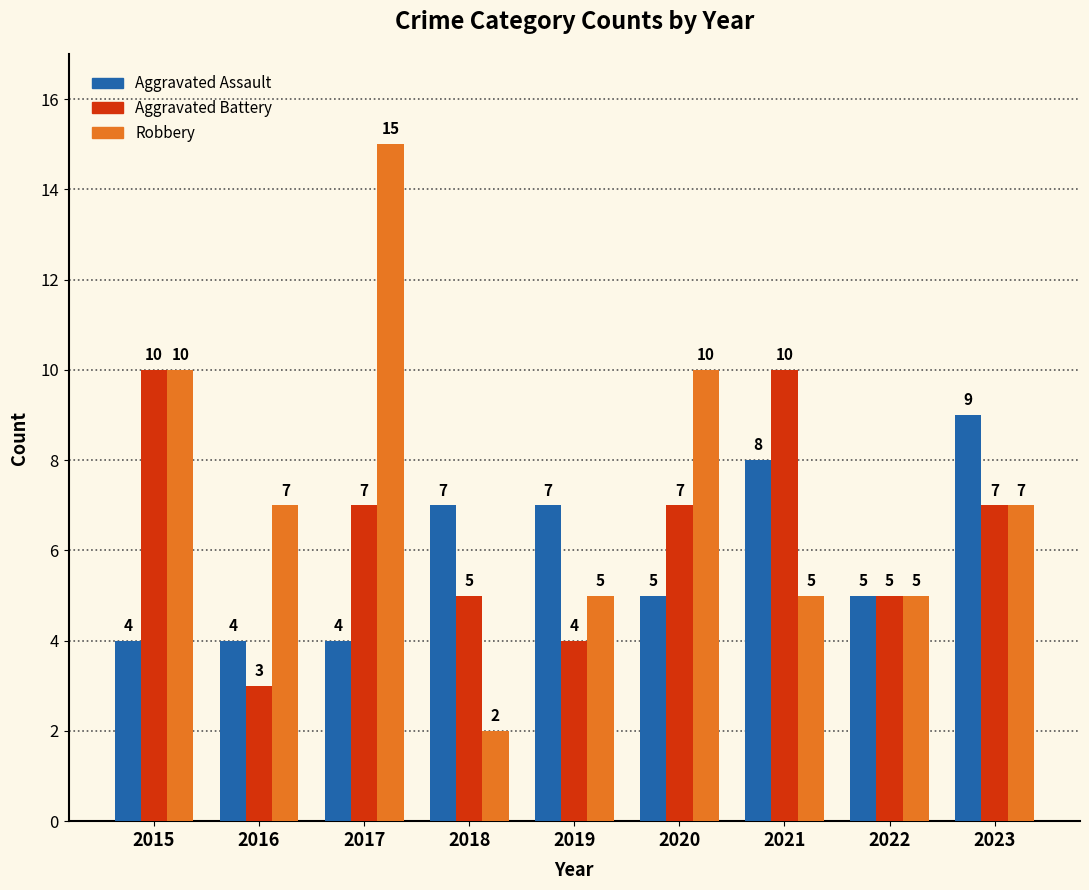

How many Aggravated Assault values are between 4 and 7?

7